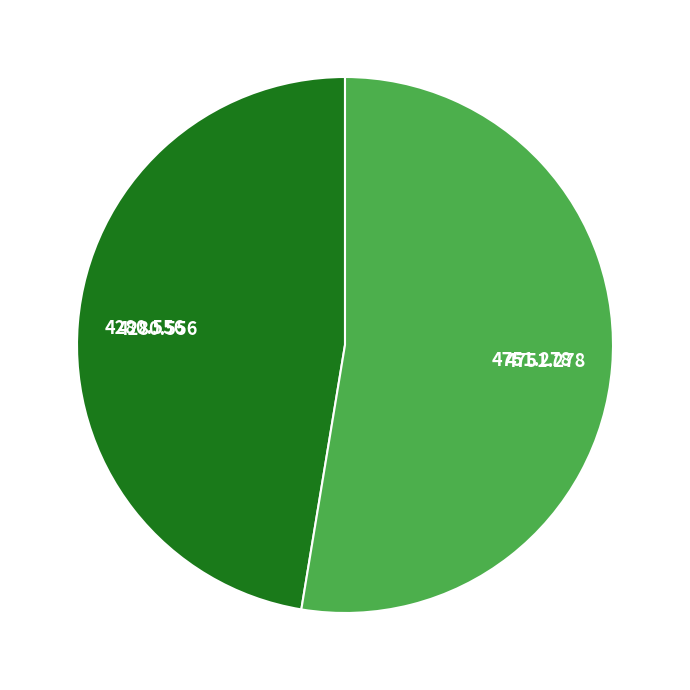

Is there a majority slice in this chart?

Yes